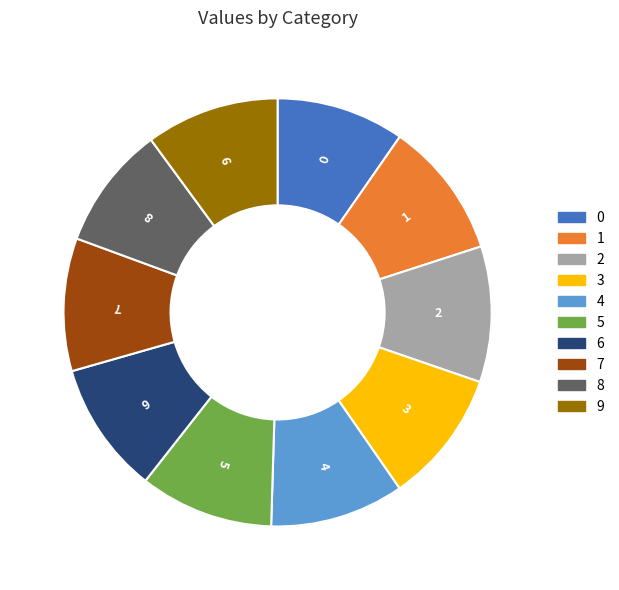

True or false: 0 accounts for 1% of the total.

False